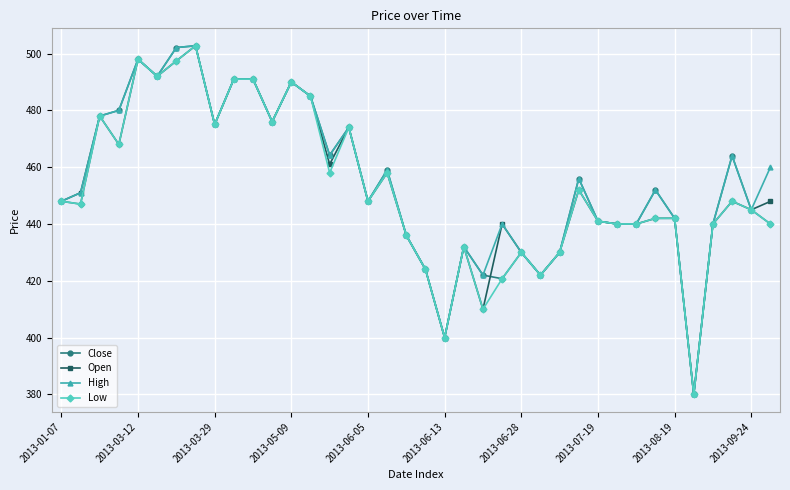

What is the maximum value shown in the chart?

502.7